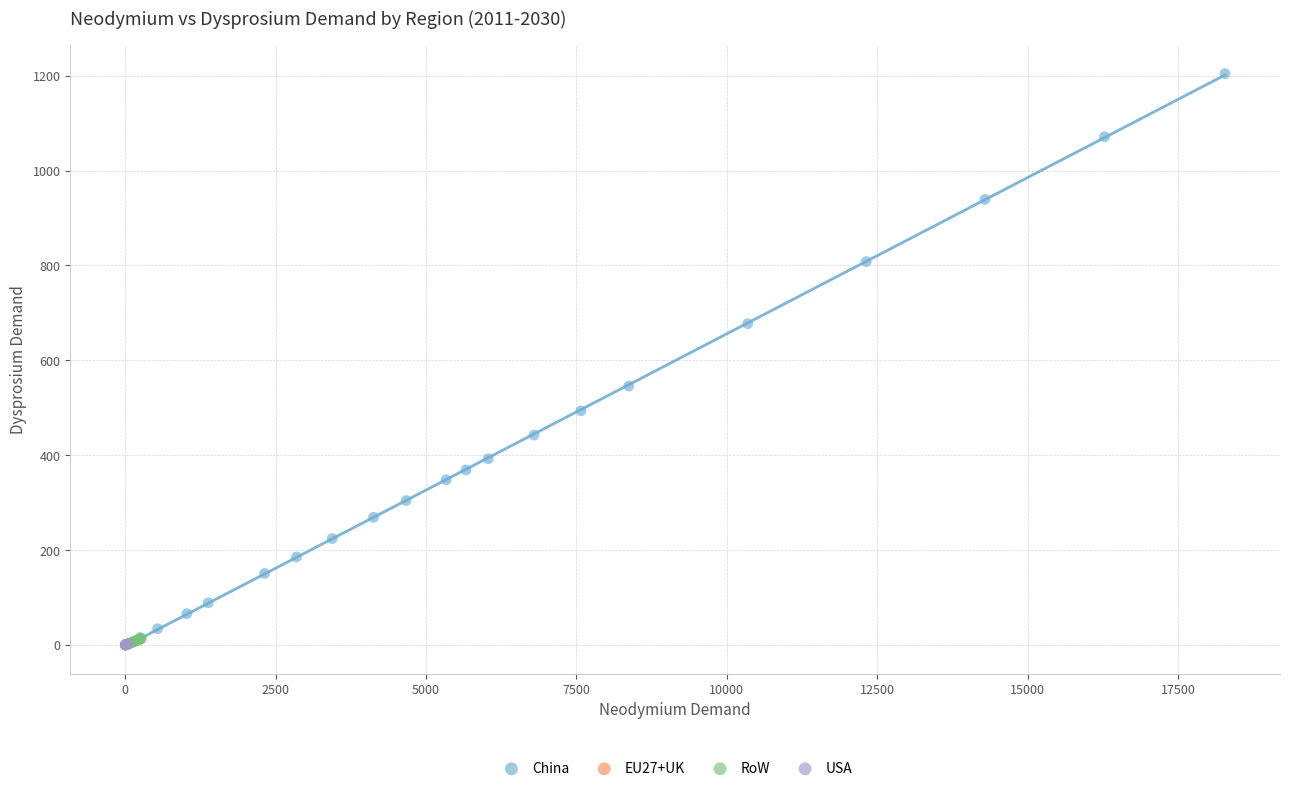

Which series has the widest spread of Y values?

China